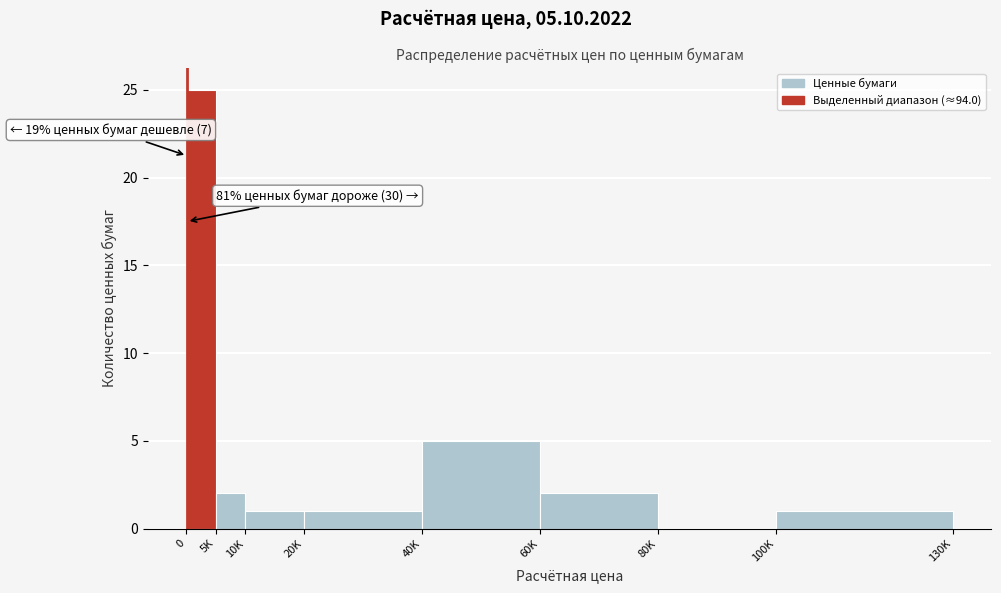

Reading left to right, list all the values displayed in this chart.

0=25	5K=2	10K=1	20K=1	40K=5	60K=2	80K=0	100K=1